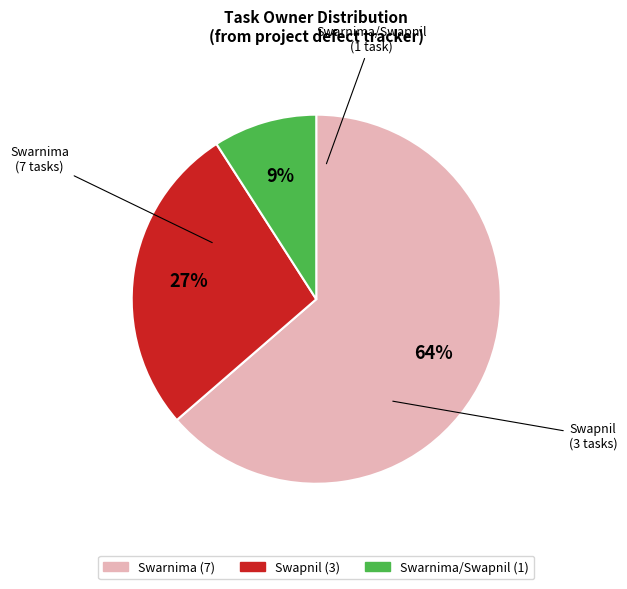

To the nearest percent, what is the difference between the largest and smallest slice percentages?

55%